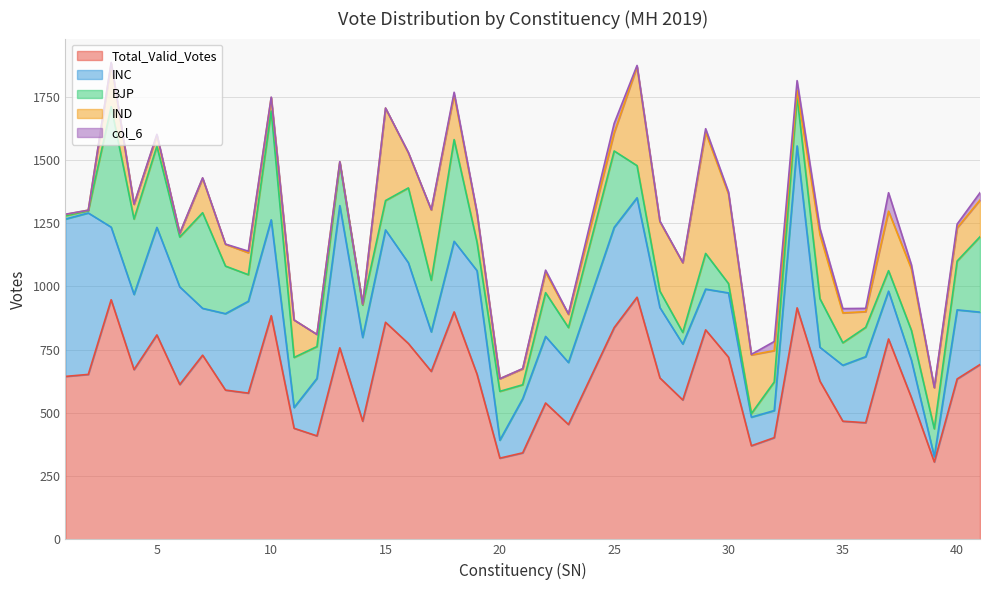

What is the sum of the Total_Valid_Votes values at 13 and 14?

1224